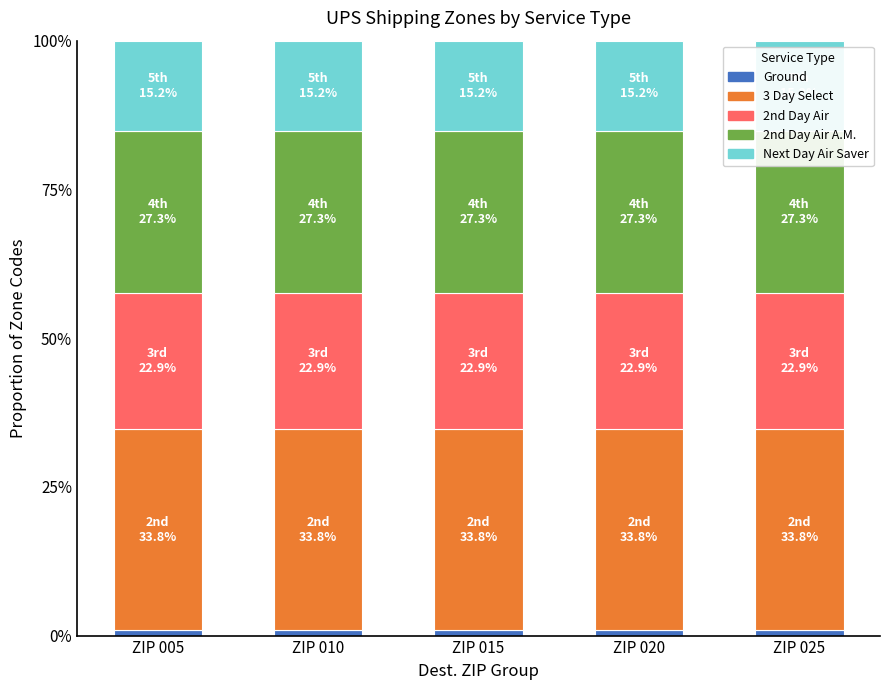

Reading left to right, extract all data points from this chart.

Ground: 0.0	0.0	0.0	0.0	0.0
3 Day Select: 0.3	0.3	0.3	0.3	0.3
2nd Day Air: 0.2	0.2	0.2	0.2	0.2
2nd Day Air A.M.: 0.3	0.3	0.3	0.3	0.3
Next Day Air Saver: 0.2	0.2	0.2	0.2	0.2